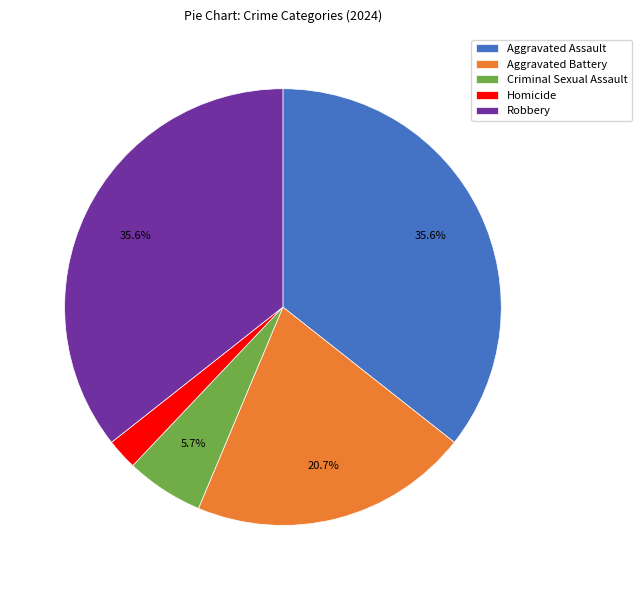

The Aggravated Battery slice represents 11% of the pie. True or false?

False